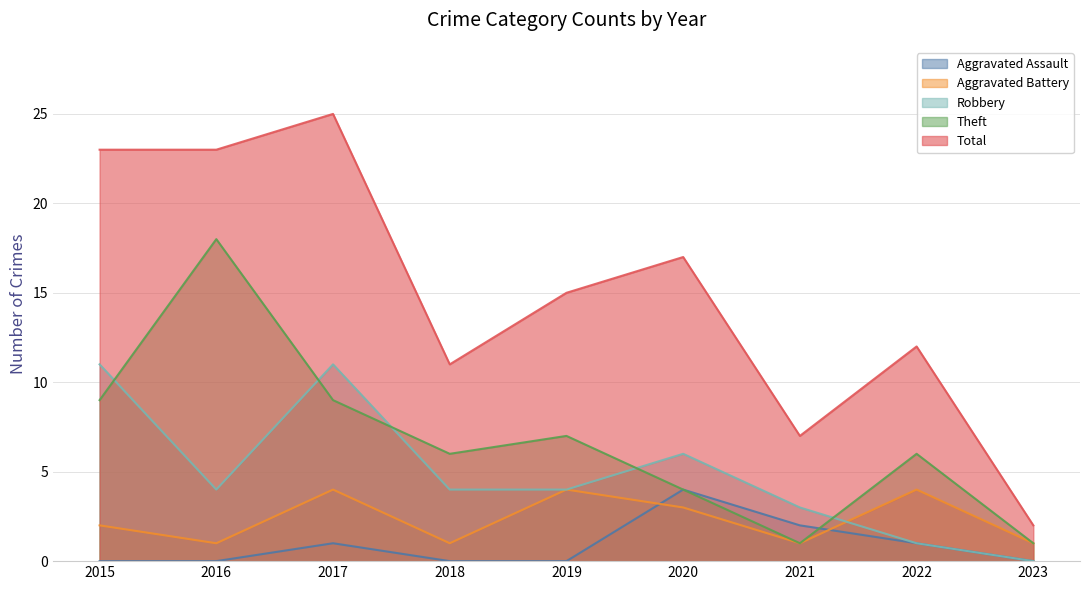

Where is the first local maximum for Theft?

2016